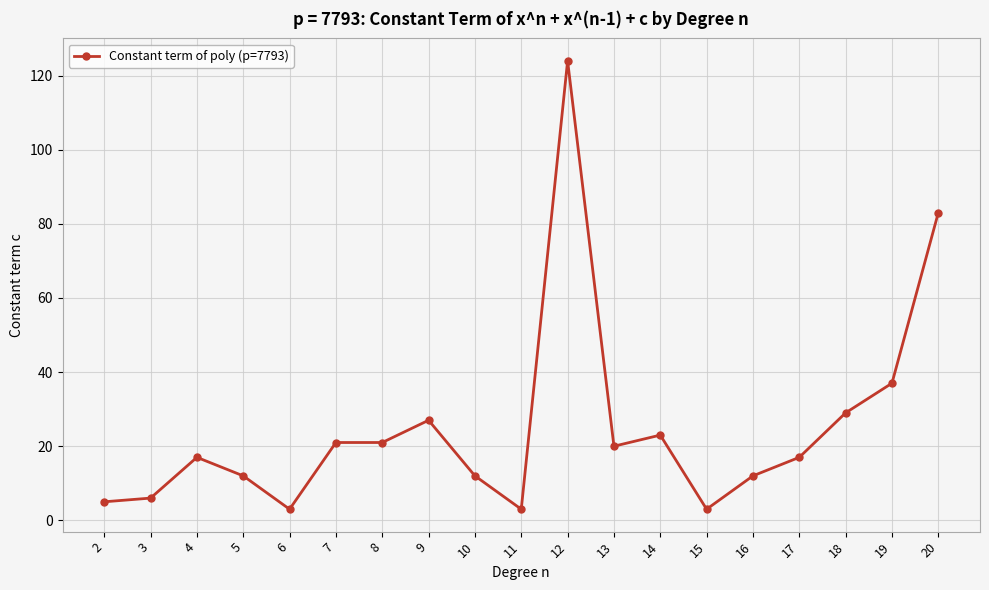

What is the average value?

25